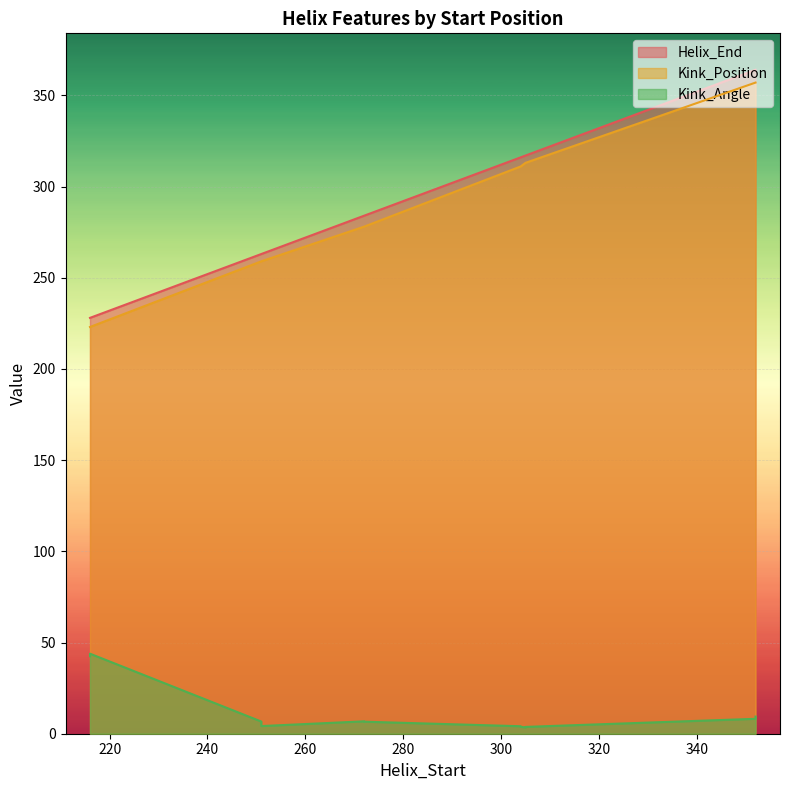

At which label is Kink_Position closest to 290?

272